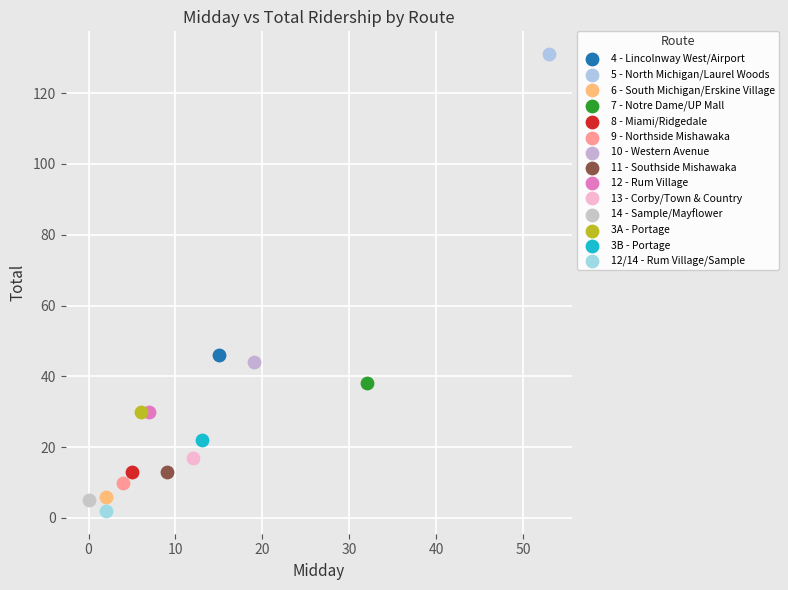

What are all the series names shown in the legend?

4 - Lincolnway West/Airport, 5 - North Michigan/Laurel Woods, 6 - South Michigan/Erskine Village, 7 - Notre Dame/UP Mall, 8 - Miami/Ridgedale, 9 - Northside Mishawaka, 10 - Western Avenue, 11 - Southside Mishawaka, 12 - Rum Village, 13 - Corby/Town & Country, 14 - Sample/Mayflower, 3A - Portage, 3B - Portage, 12/14 - Rum Village/Sample